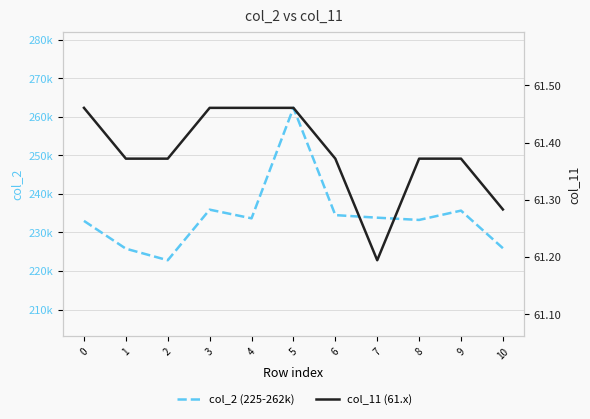

At which category is the sum across all series the highest?

5